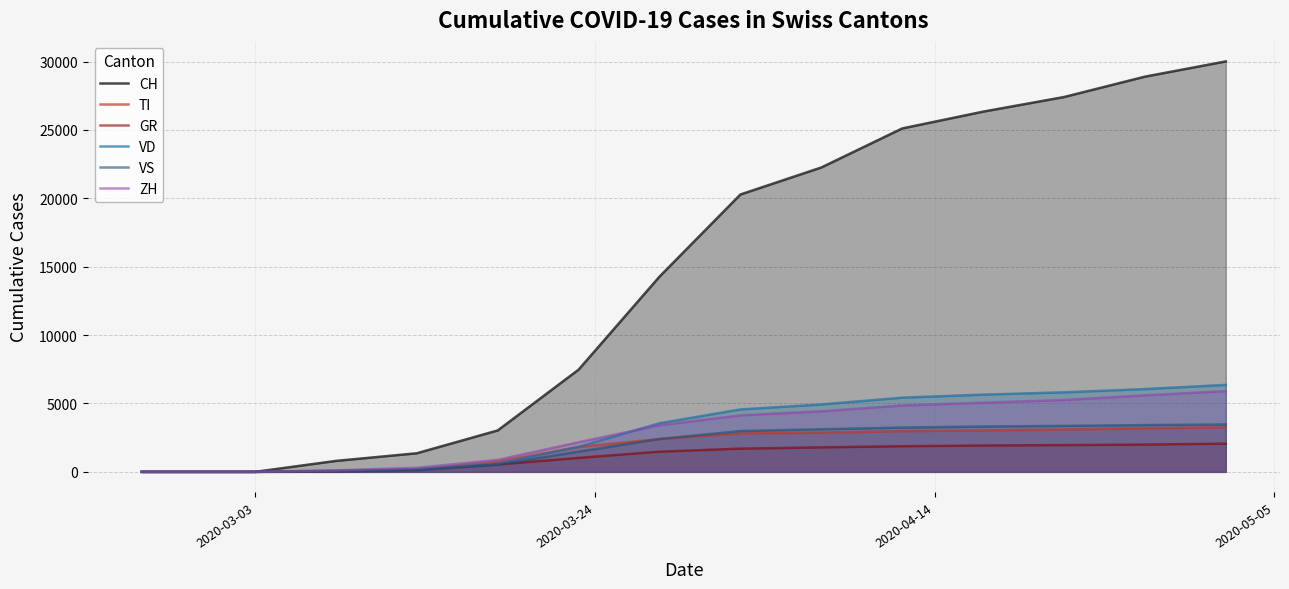

Which series has the widest spread of values?

CH